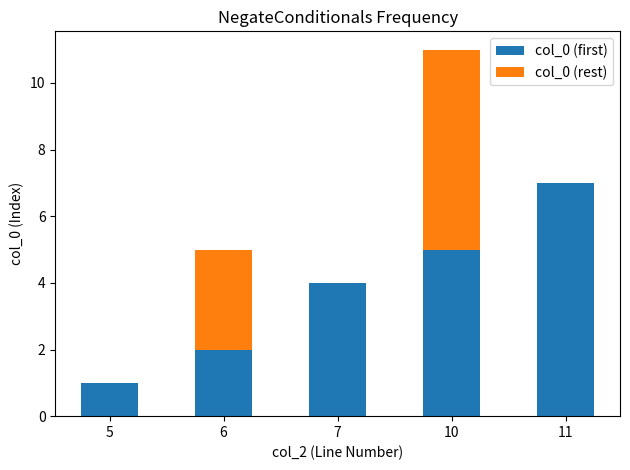

Is it true that col_0 (first) equals 0 at 5?

False